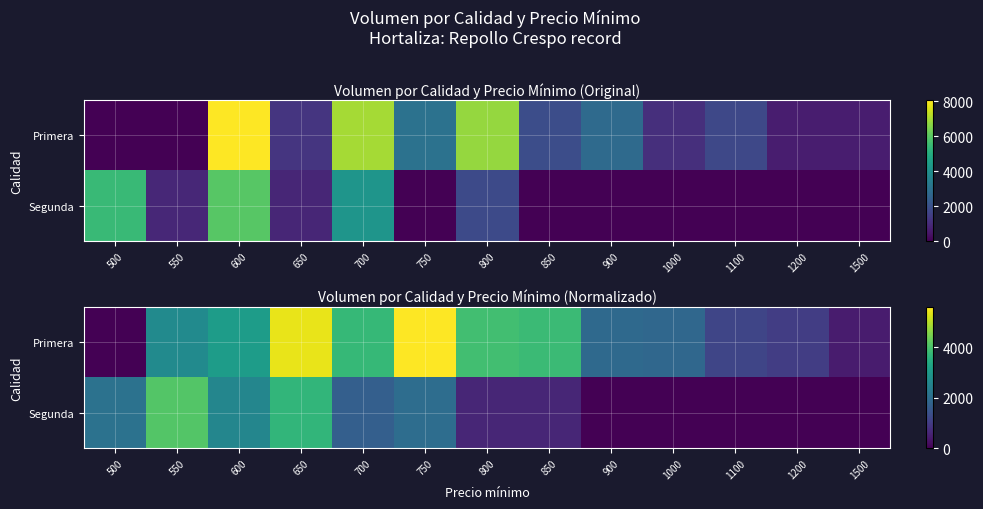

Which series has the largest range (max minus min)?

Primera